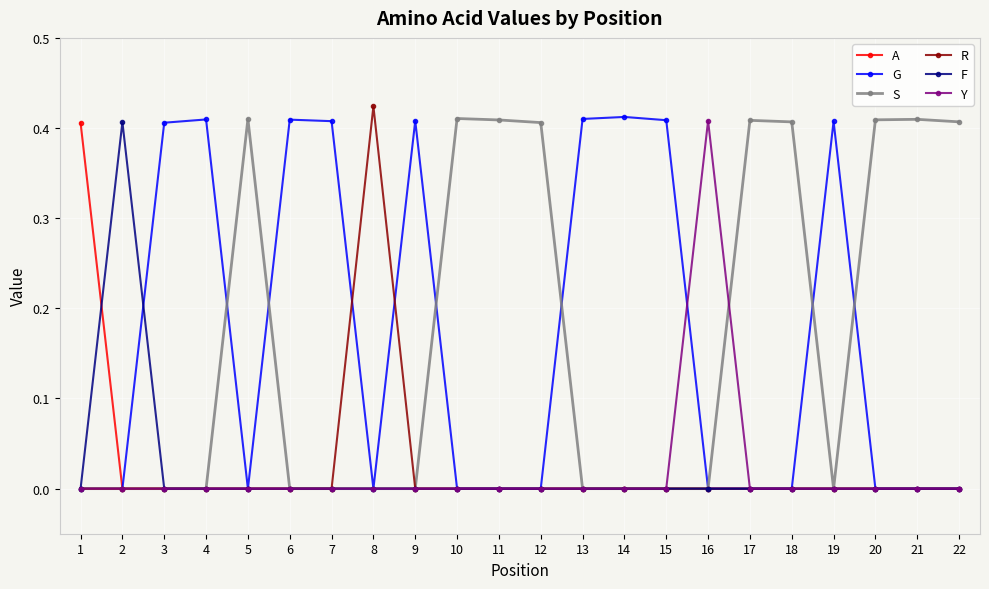

Does the chart have visible grid lines?

Yes